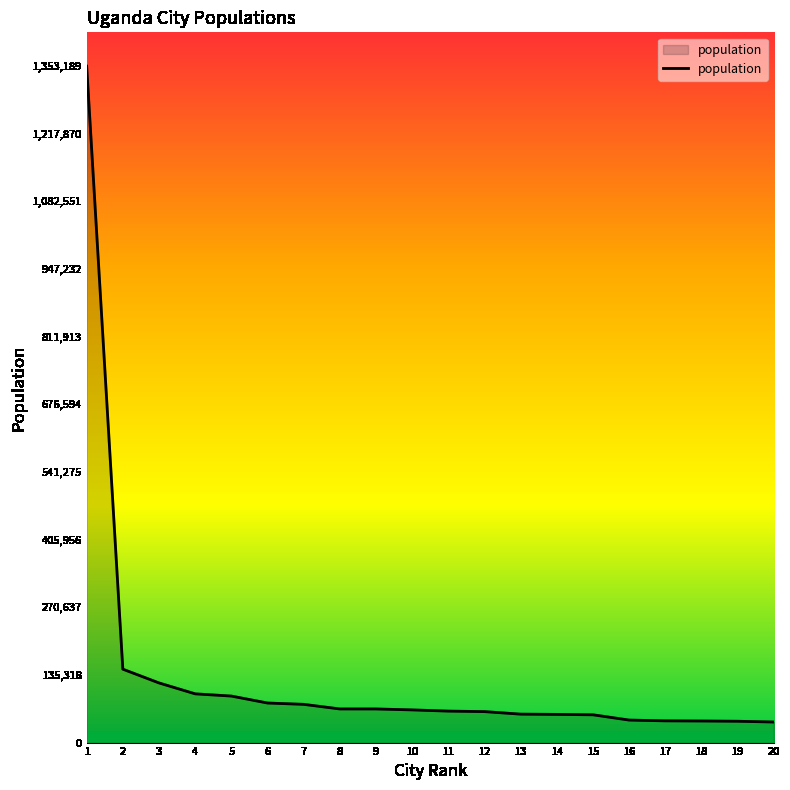

Does the chart display data point markers on the line(s)?

No